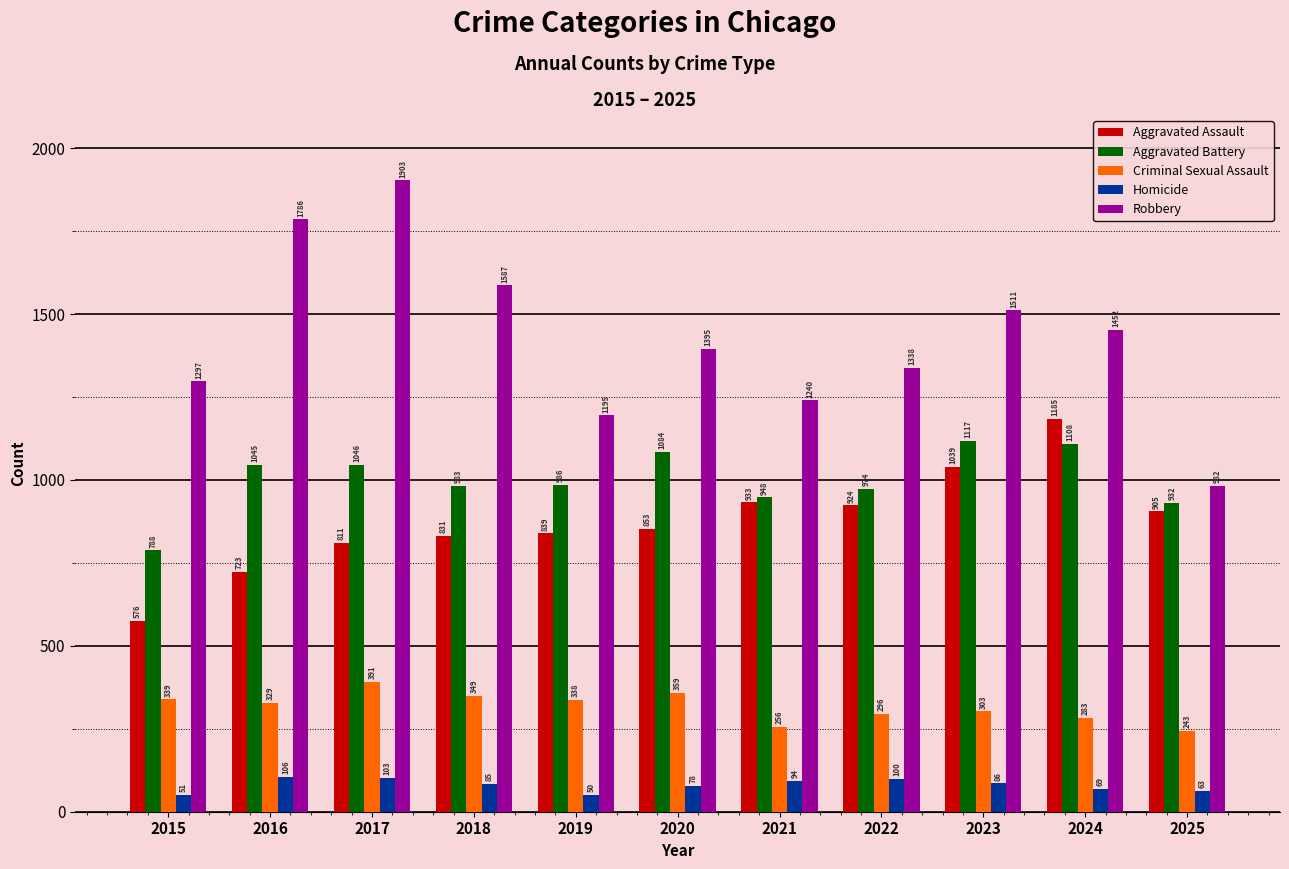

Is the value of Robbery at 2022 greater than the value of Aggravated Assault at 2020?

Yes